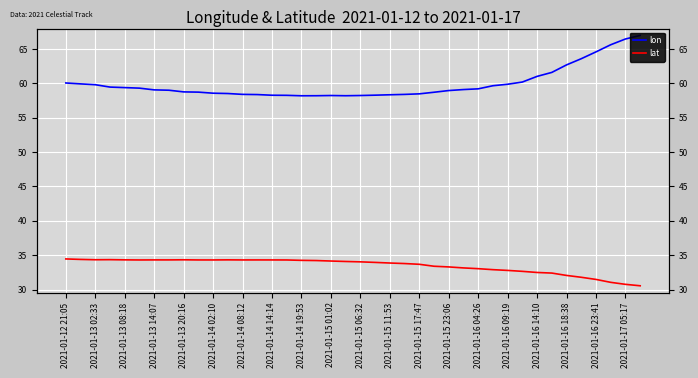

True or false: lon has more than 2 points higher than both neighbors.

False